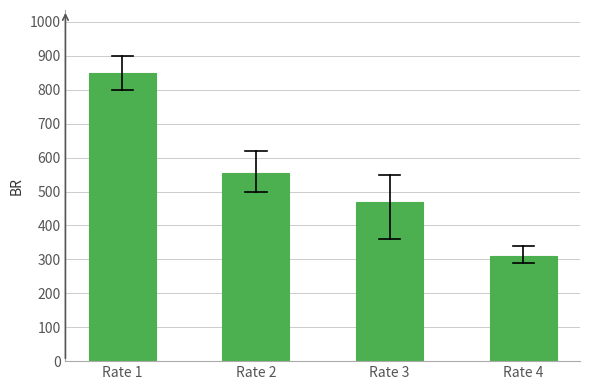

Reading right to left, list all the values displayed in this chart.

Rate 4=310	Rate 3=470	Rate 2=555	Rate 1=850